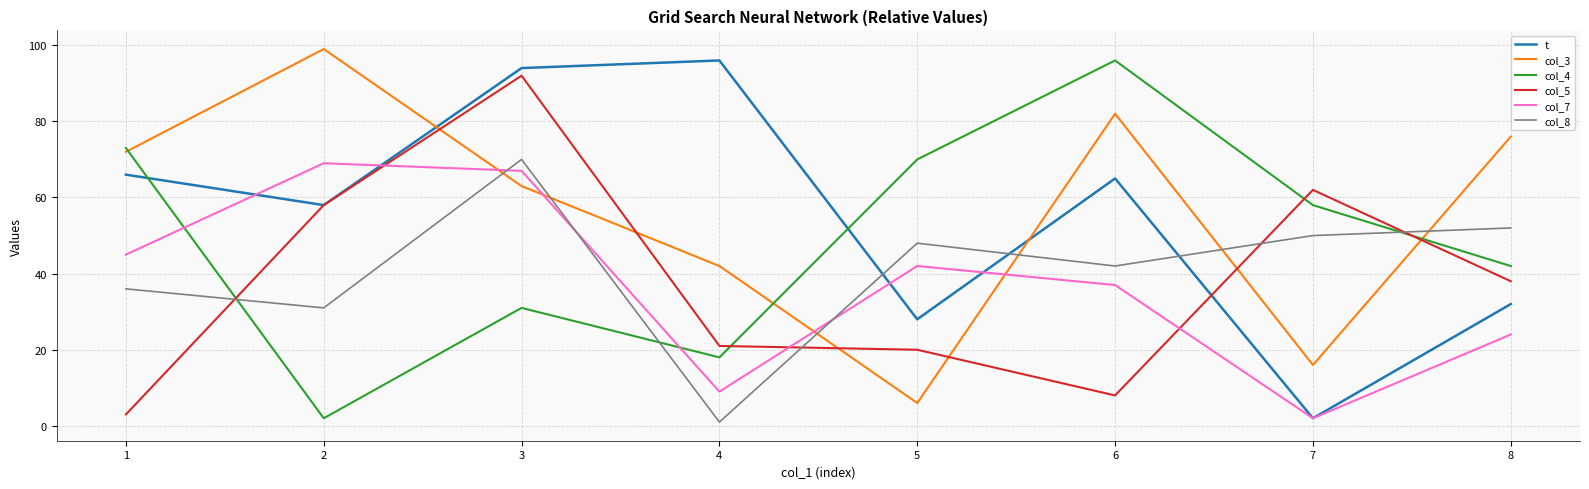

What is the difference between the col_4 values at 8 and 2?

40